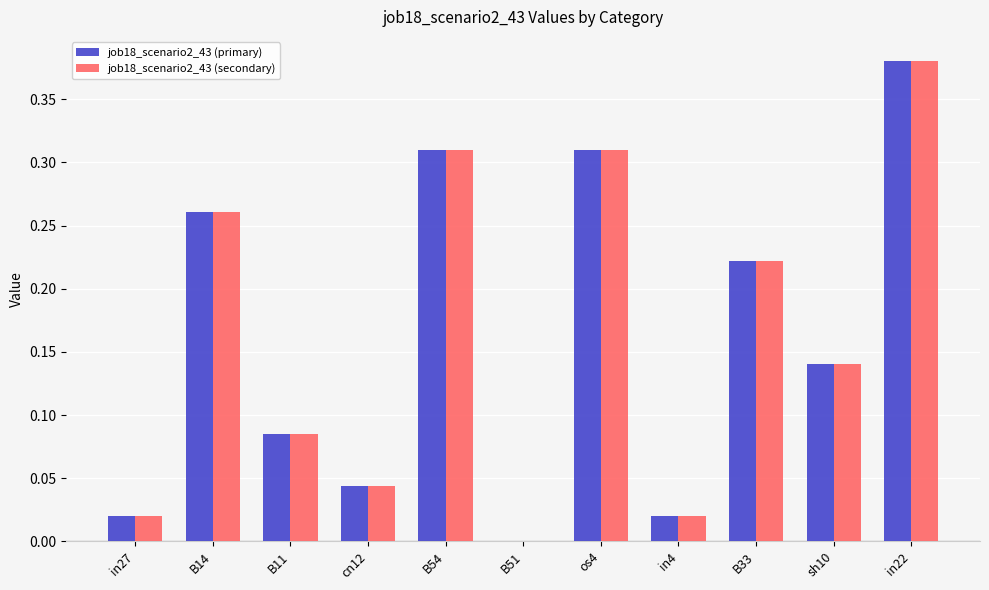

What is the sum of all job18_scenario2_43 (primary) values?

1.8